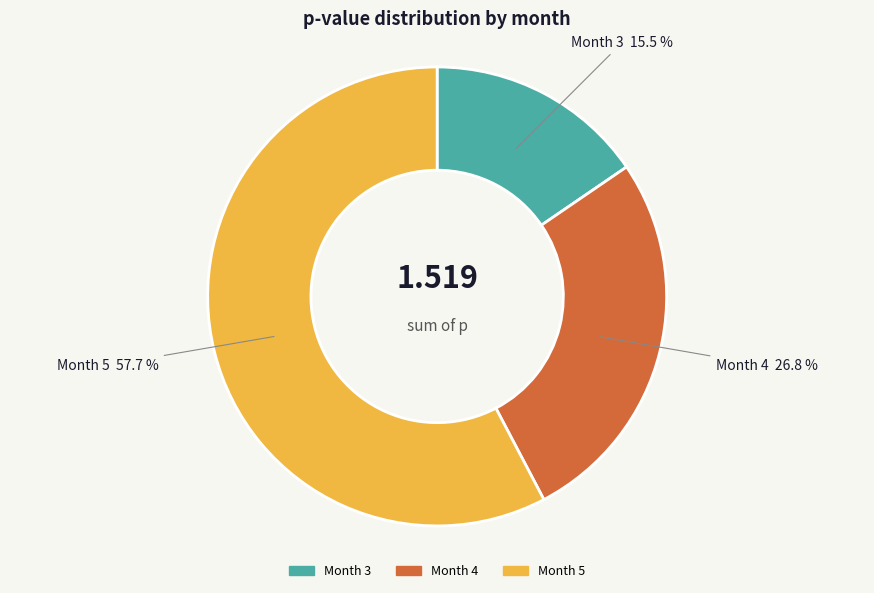

Which slice is the smallest?

Month 3